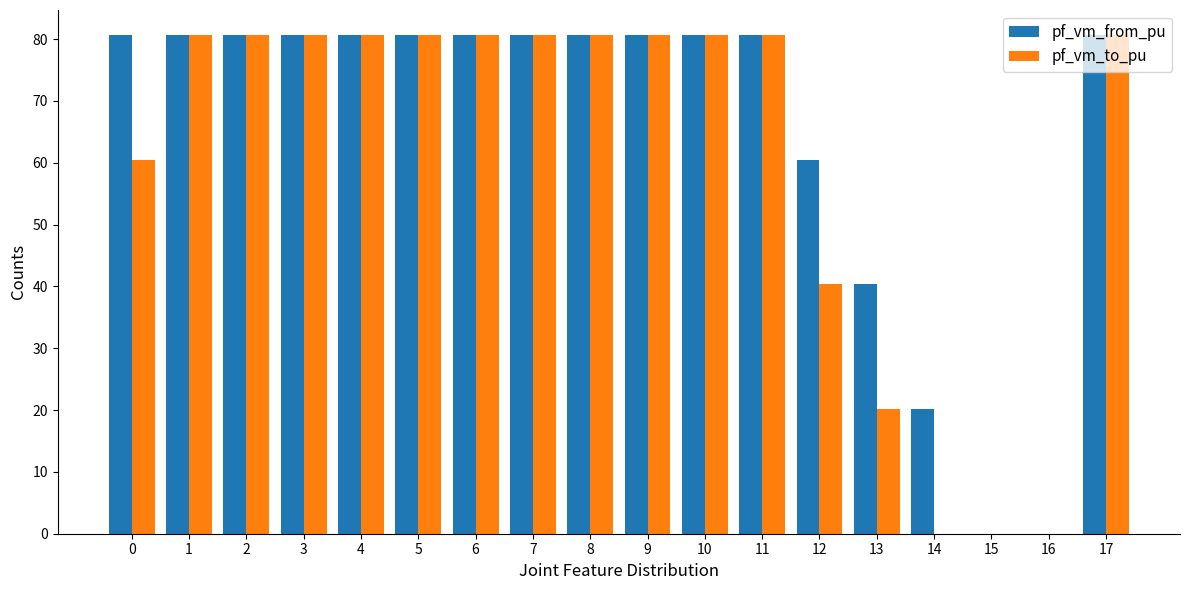

Which series has the largest total across all categories?

pf_vm_from_pu